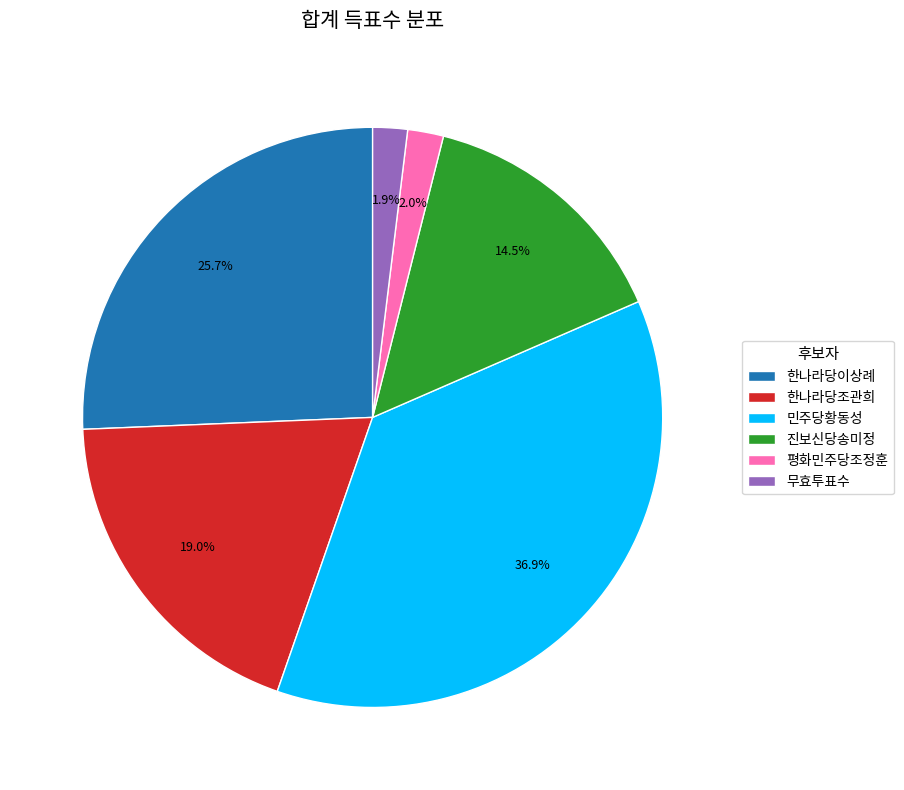

To the nearest percent, what portion does 한나라당이상례 represent?

26%